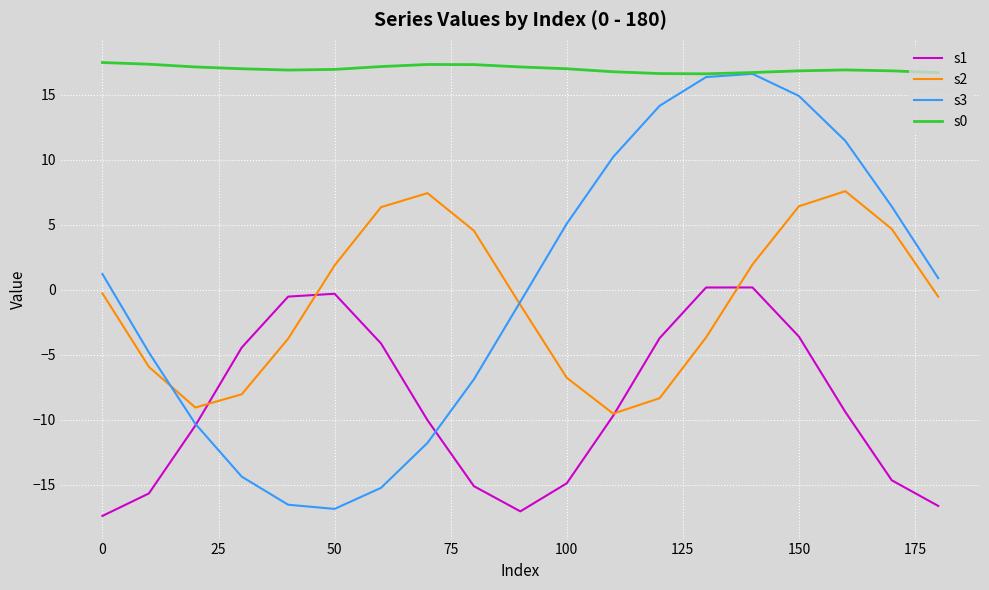

Count the number of data series in this chart.

4